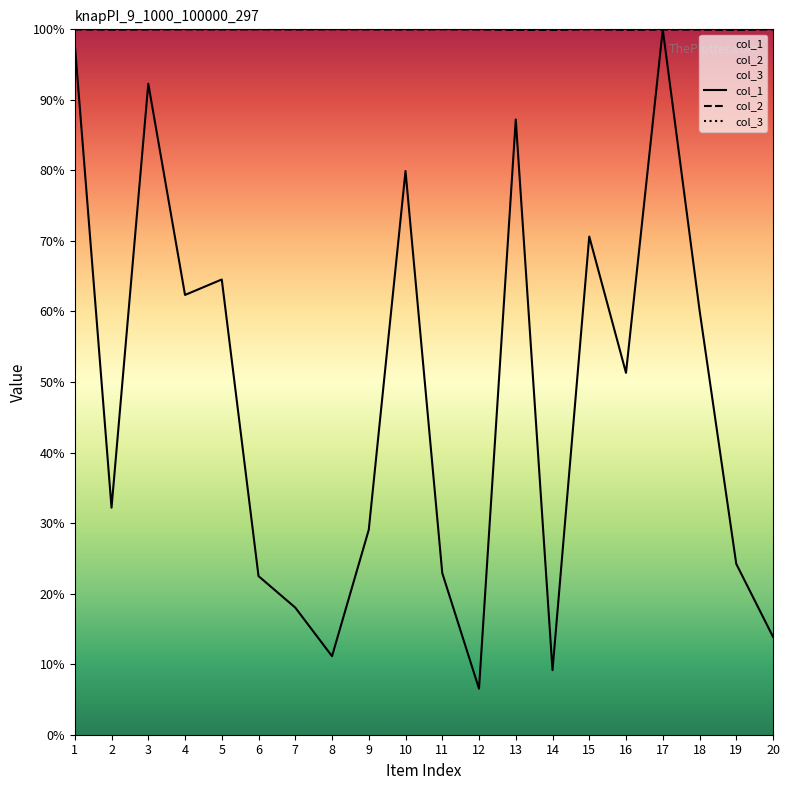

Which series has the largest total across all categories?

col_3